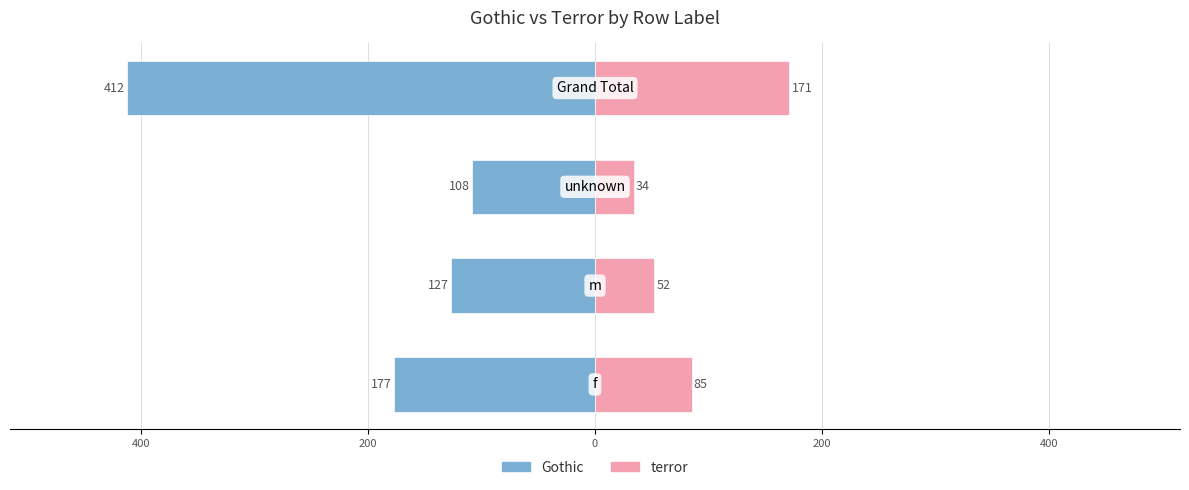

What is the value of the terror bar at the 2nd from the left?

52